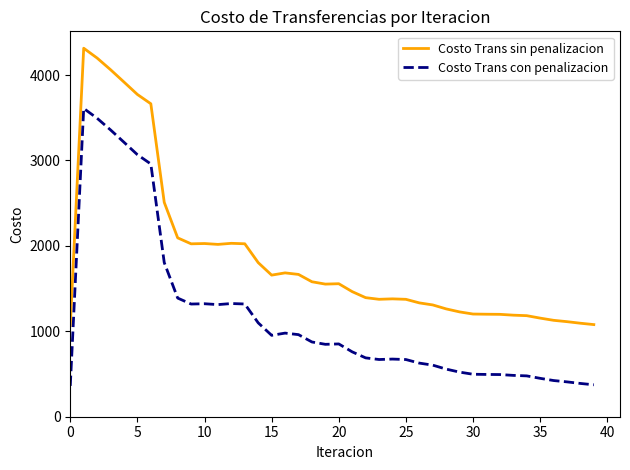

At how many categories does at least one series exceed 3598?

6